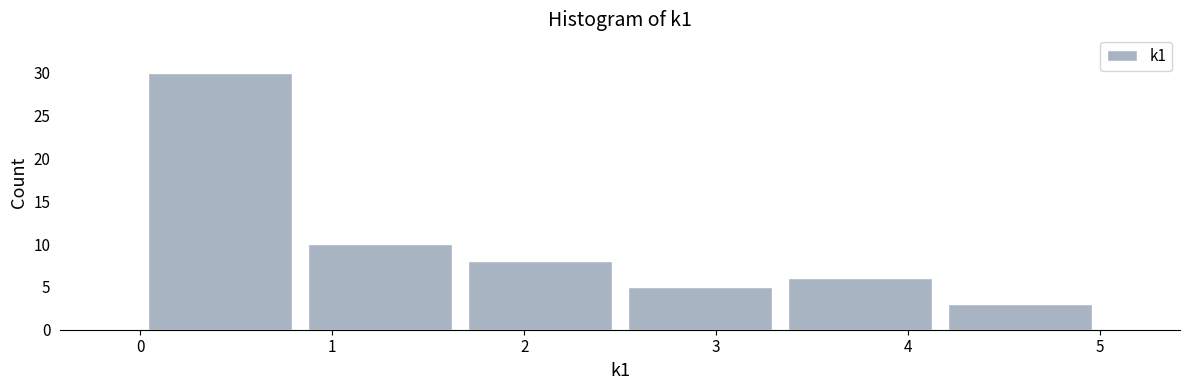

Reading left to right, transcribe this chart: for each bar, give the range it covers on the x-axis and its height. Neither the bar edges nor the heights are printed on the chart, so give them approximately, as read against the axes.

0.0 to 0.8: 30
0.8 to 1.7: 10
1.7 to 2.5: 8
2.5 to 3.3: 5
3.3 to 4.2: 6
4.2 to 5.0: 3